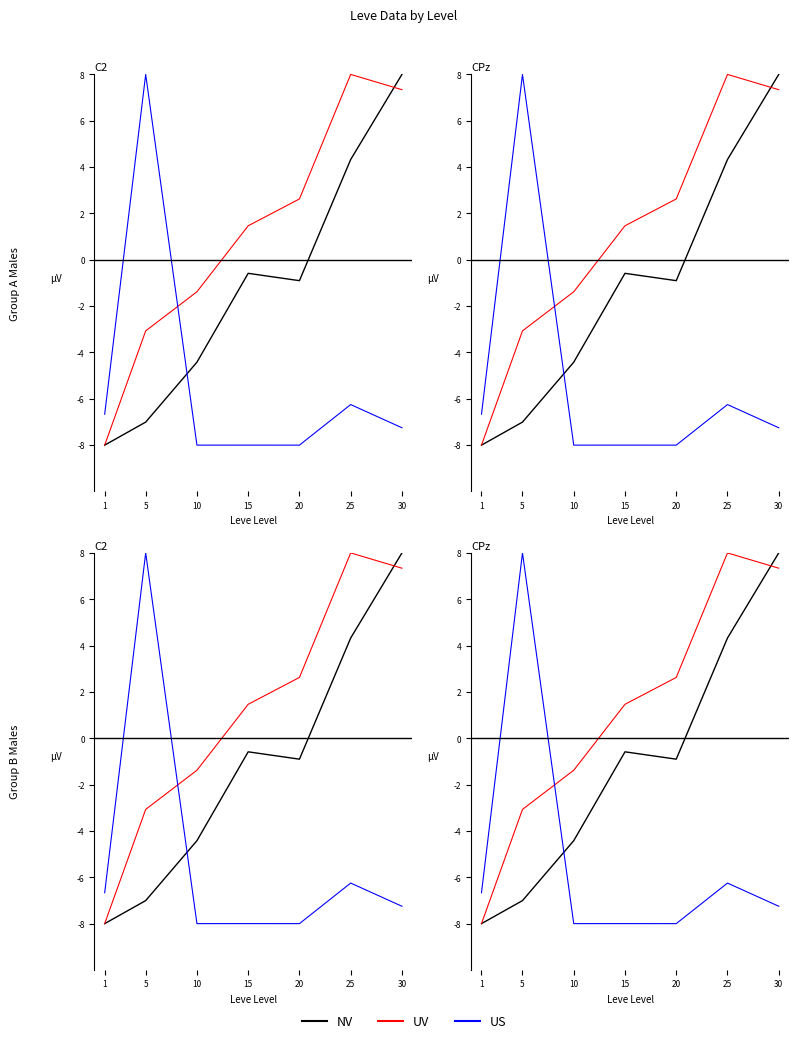

How many lines are shown in the chart?

3